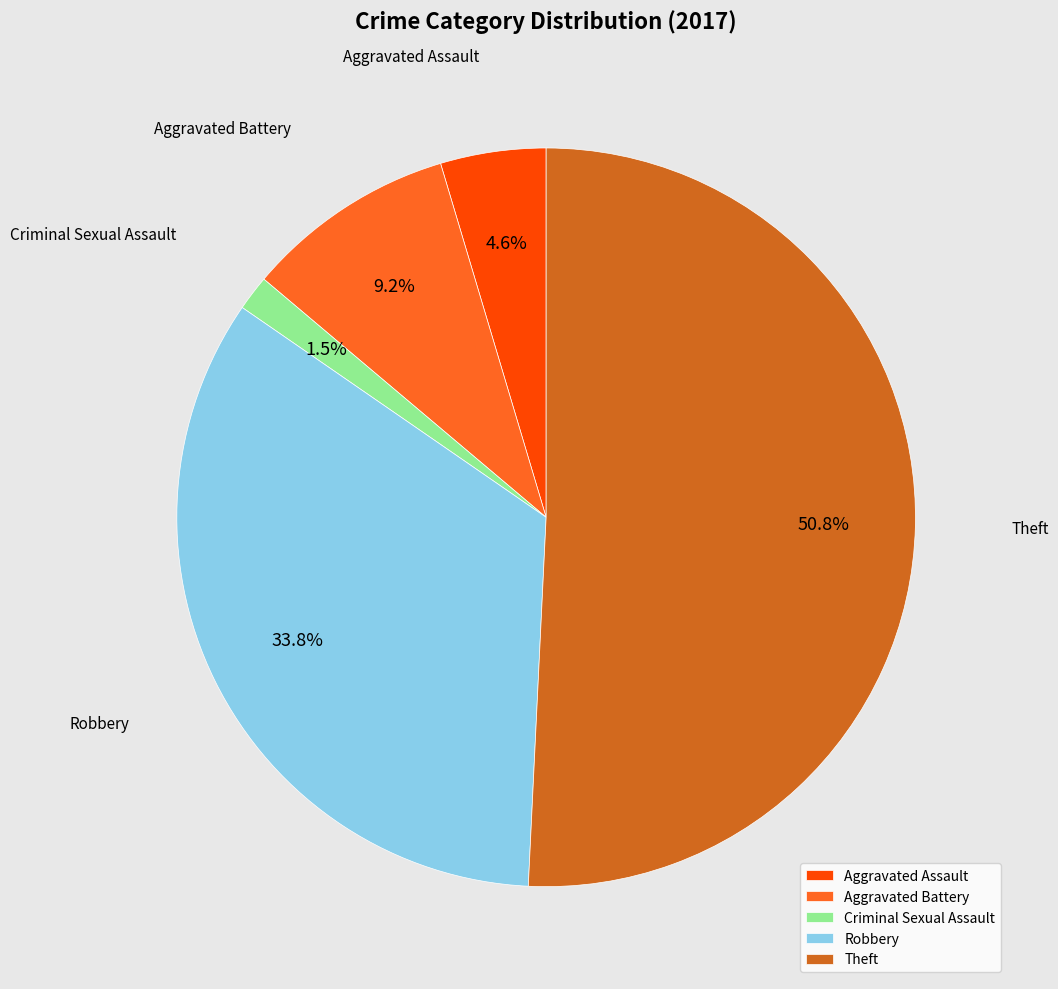

Which slice represents more than half of the pie?

Theft